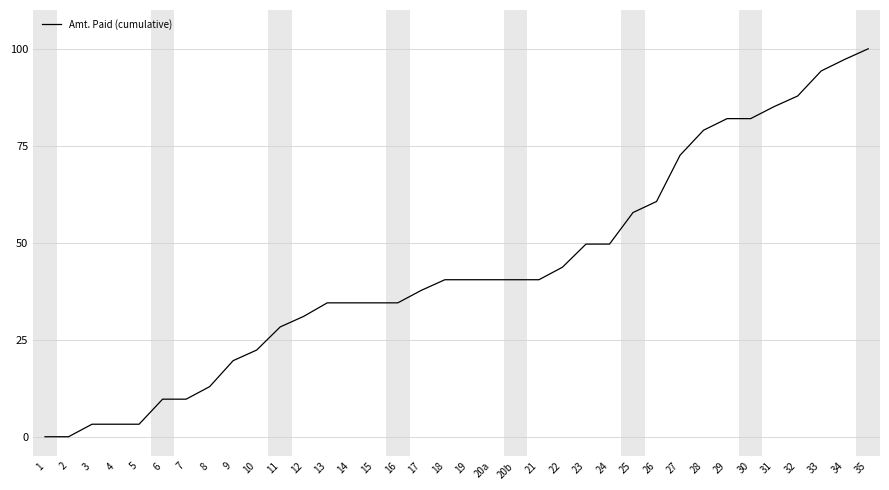

The value at 14 is 34.5. True or false?

True